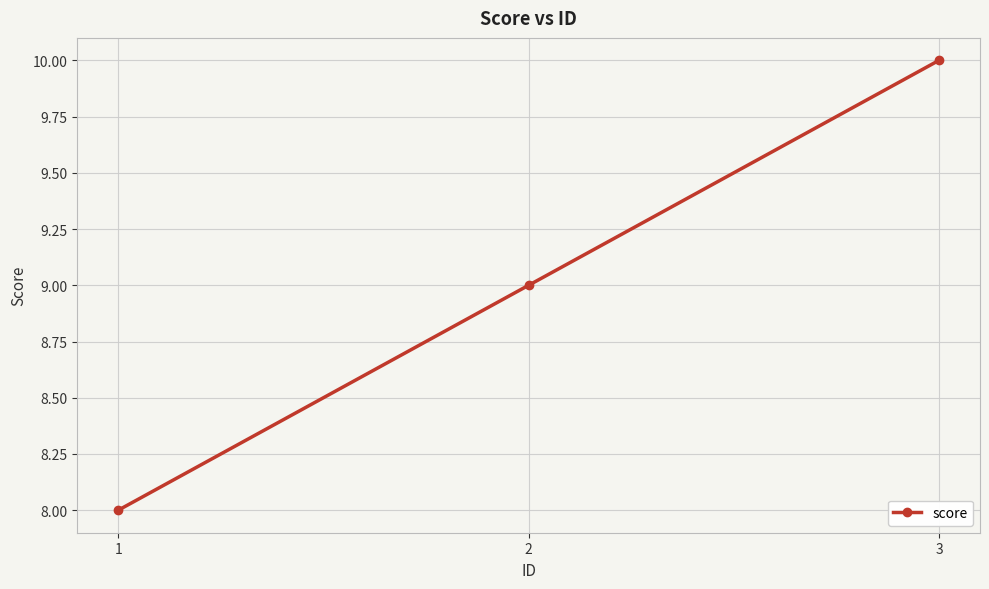

What is the minimum value shown in the chart?

8